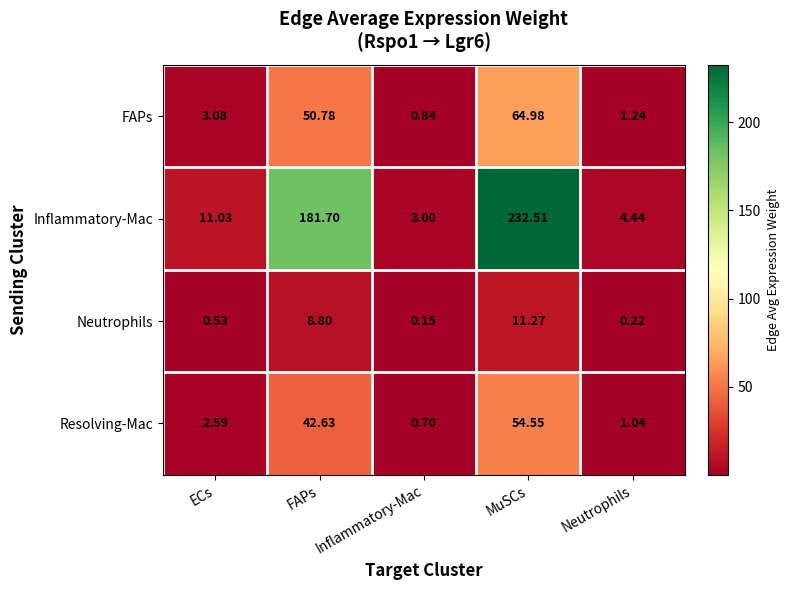

At Inflammatory-Mac, list the series in order from largest to smallest.

Inflammatory-Mac, FAPs, Resolving-Mac, Neutrophils